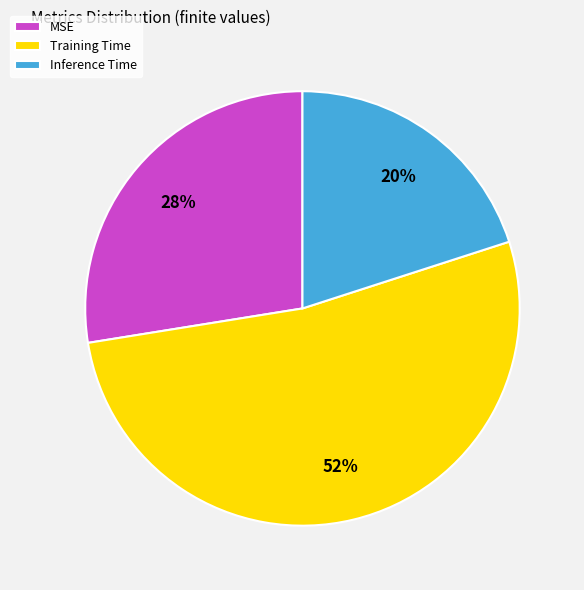

How many slices are in this pie chart?

3